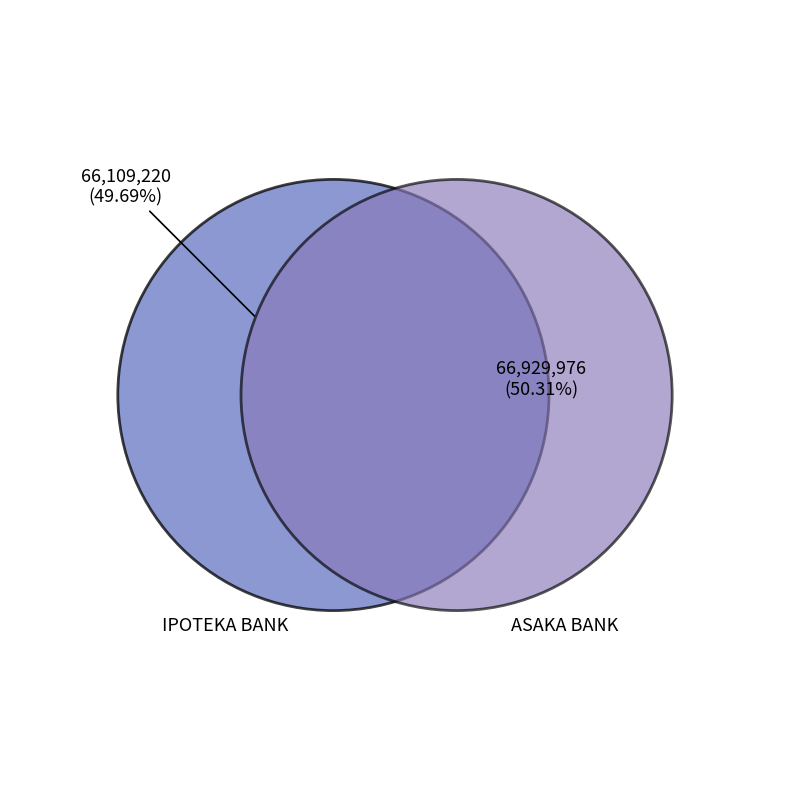

To the nearest percent, what is the average slice percentage?

50%